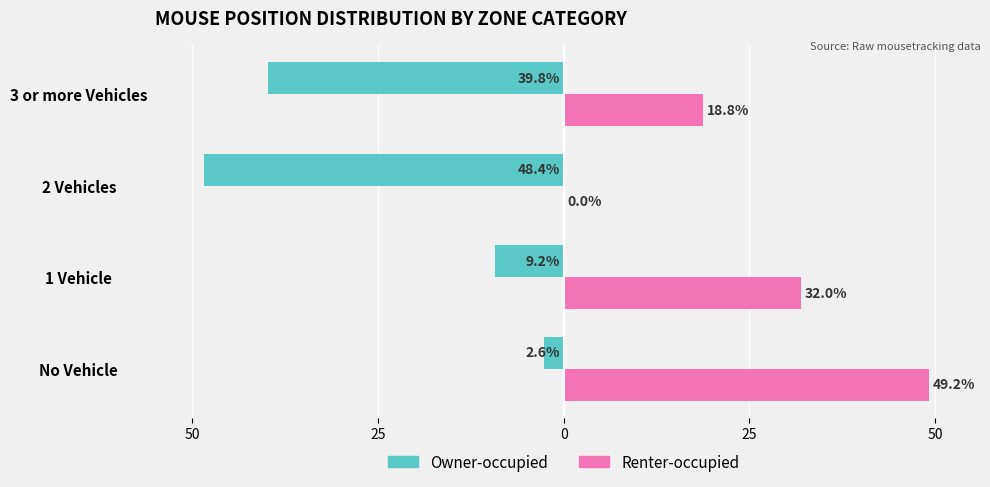

What are all the series names shown in the legend?

Owner-occupied, Renter-occupied